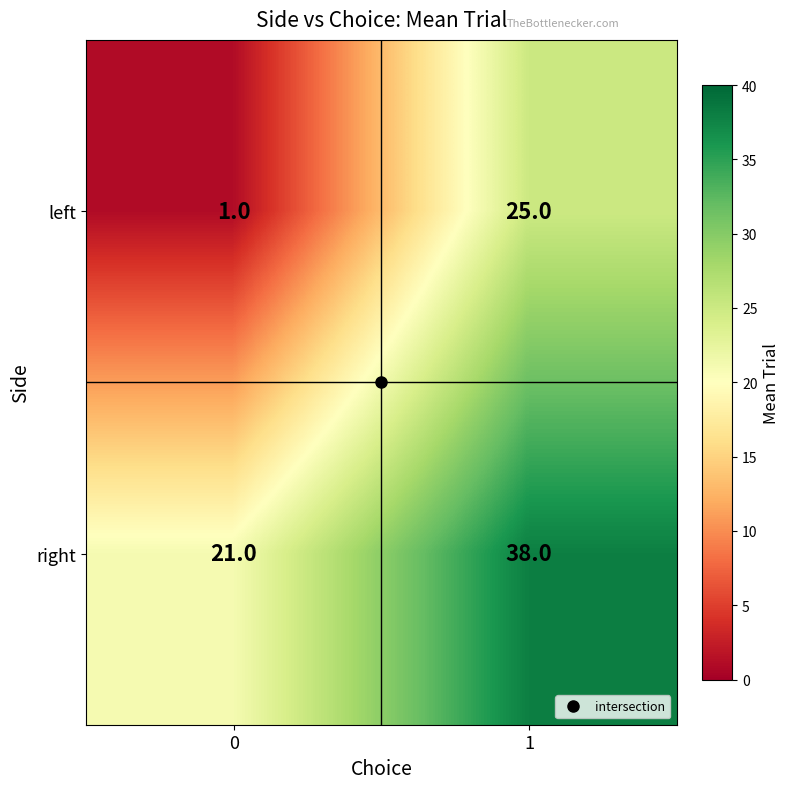

What is the maximum value shown in the chart?

38